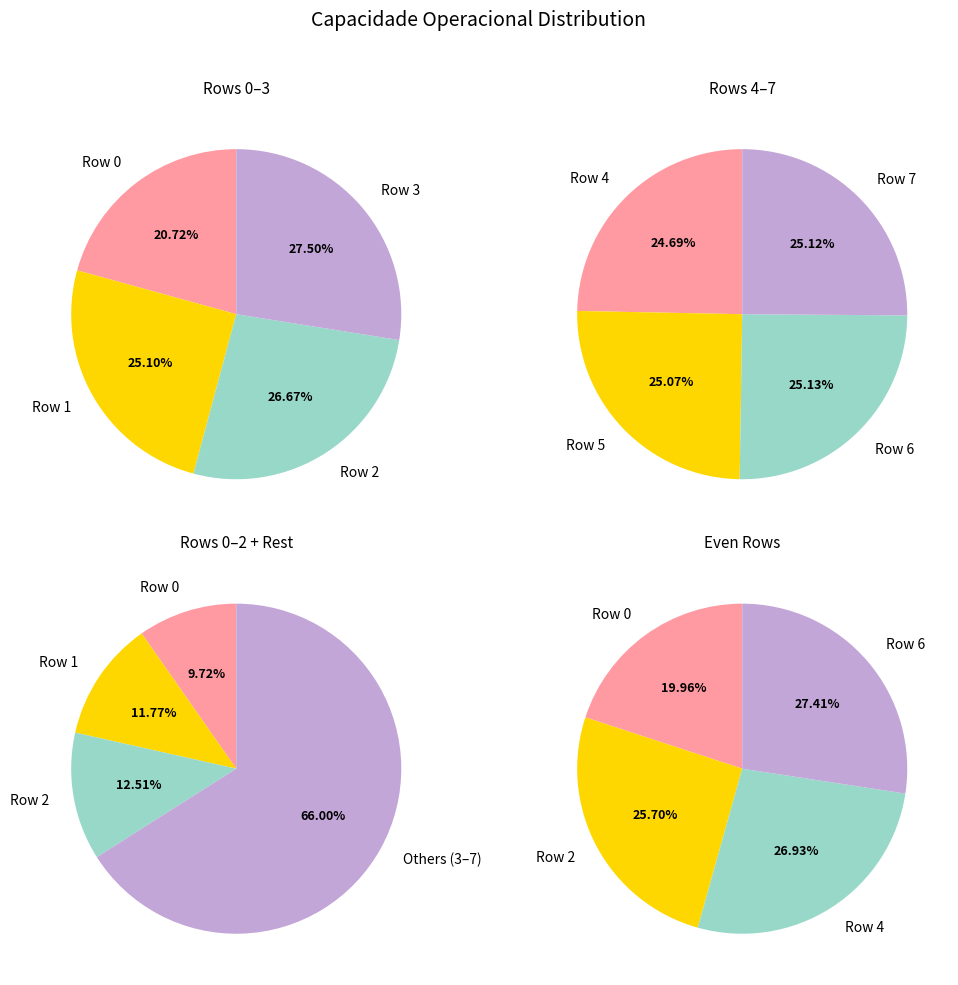

The Row 6 slice represents 20% of the pie. True or false?

False